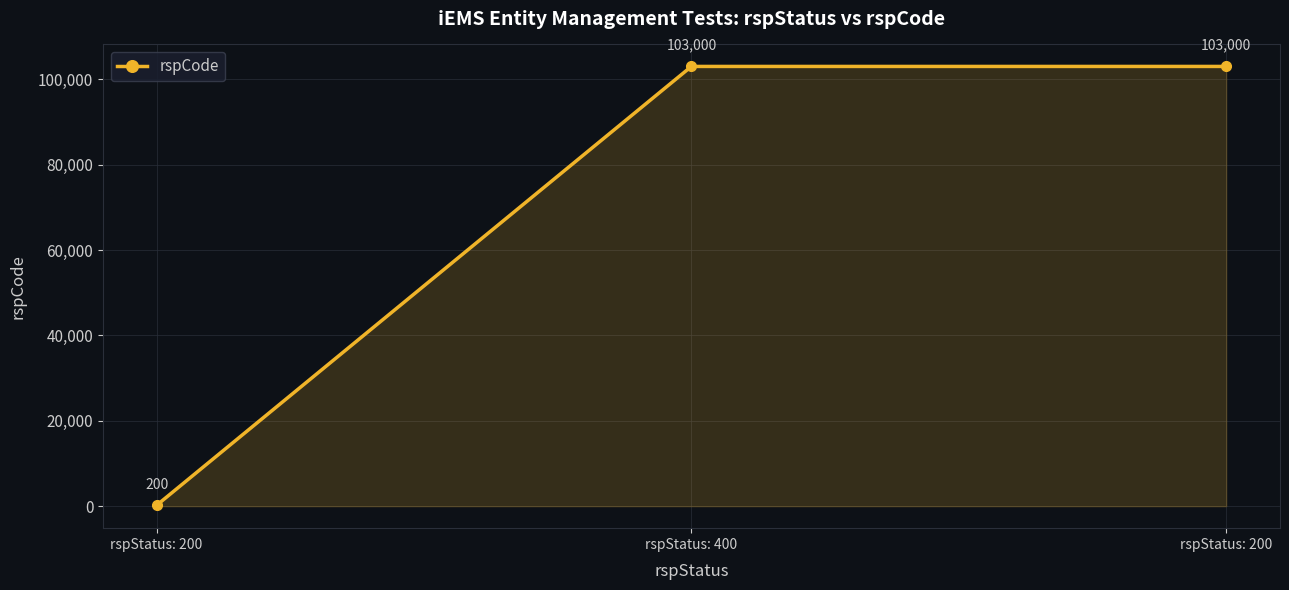

The value at rspStatus: 400 is 29864. True or false?

False